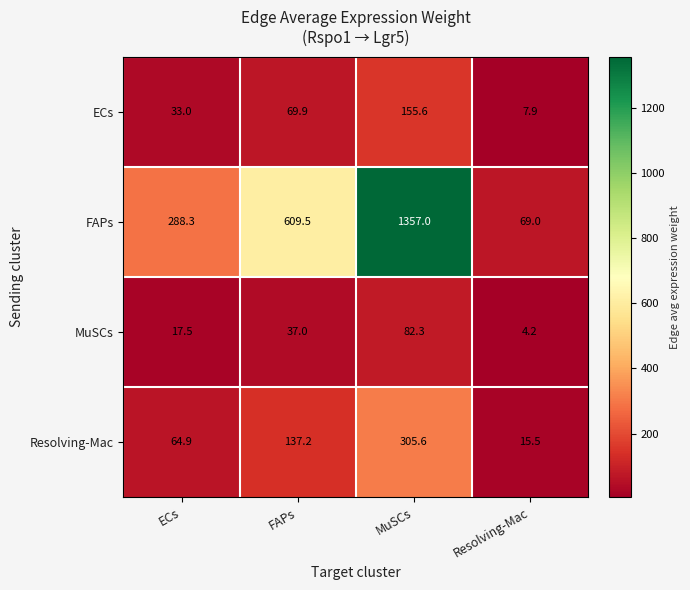

Where does the FAPs series first go above 609?

FAPs